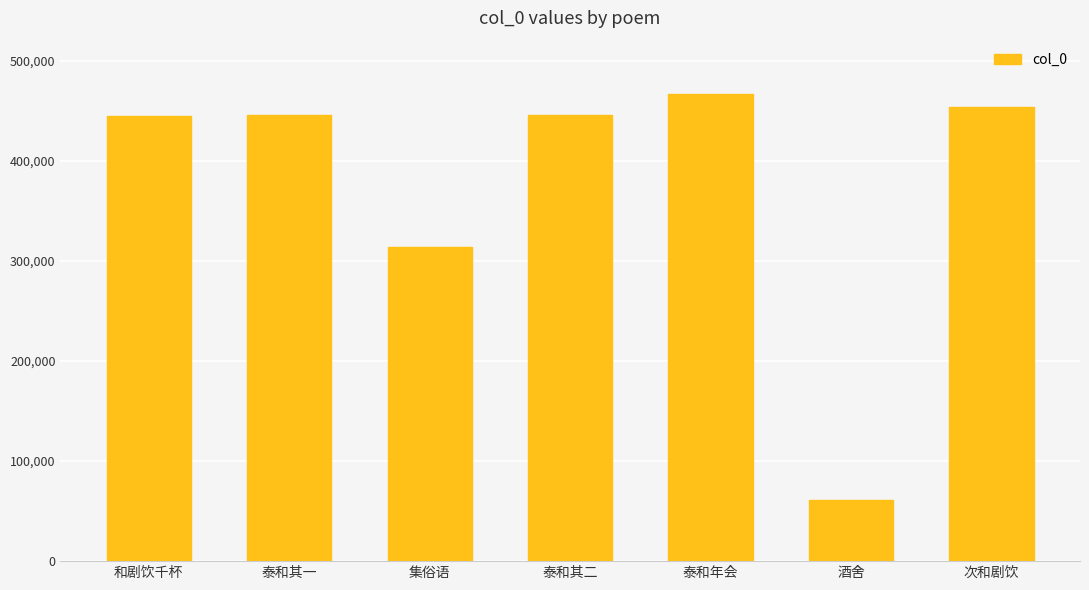

The value at 泰和其二 is 445646. True or false?

True